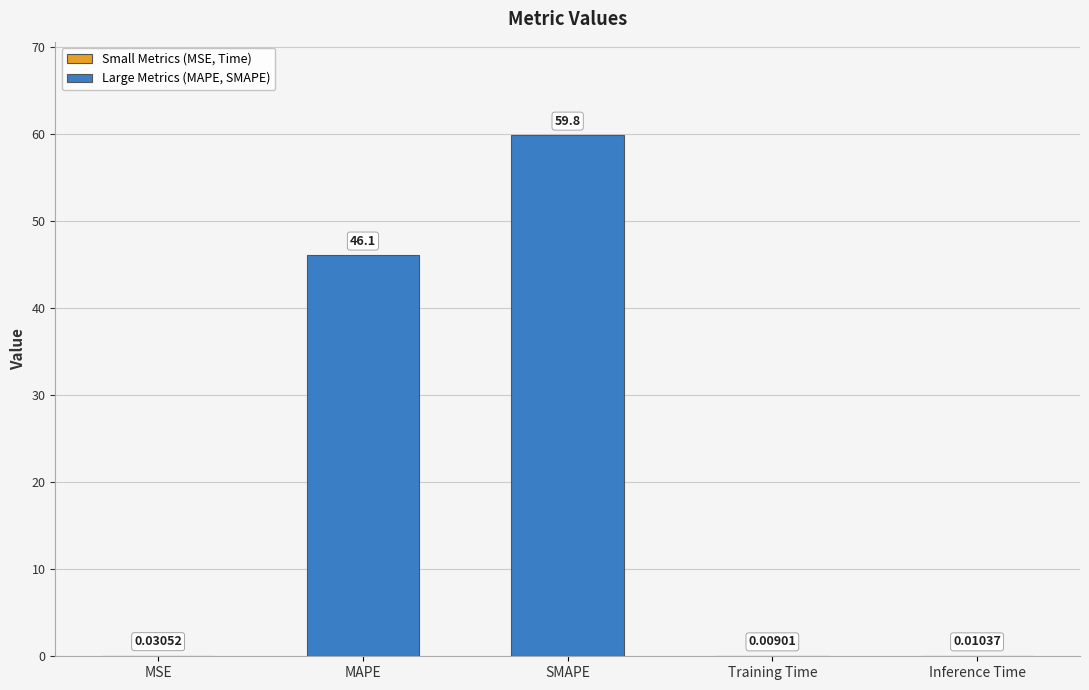

Which has a higher value, SMAPE or MAPE?

SMAPE